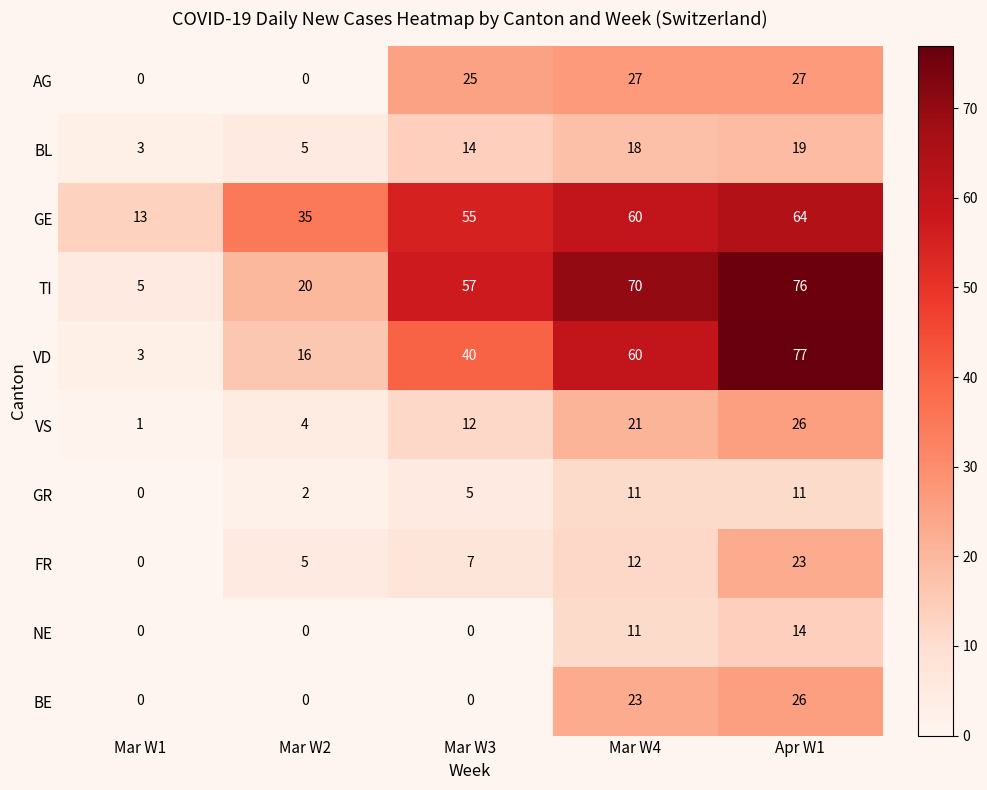

Which series has the largest total across all categories?

TI